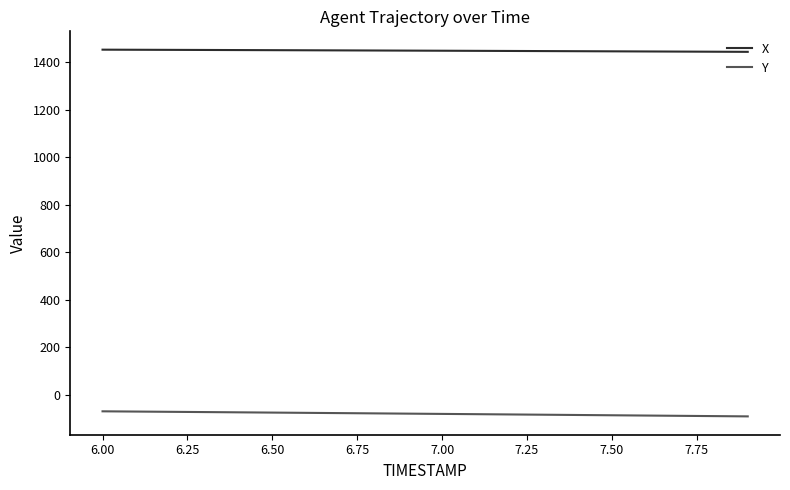

What is the maximum value for Y?

-68.5